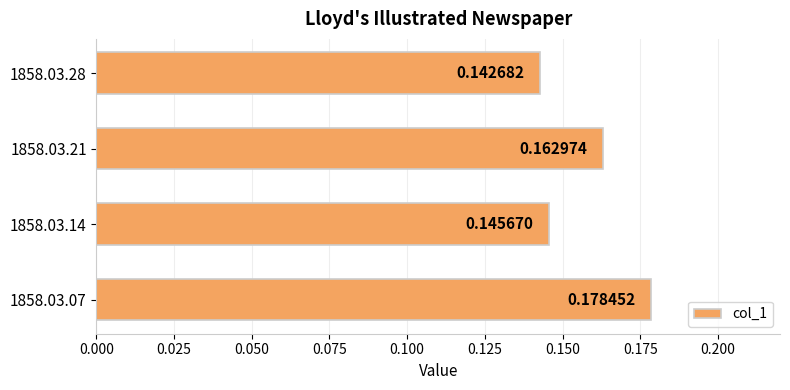

What is the sum of the values at 1858.03.14 and 1858.03.21?

0.3